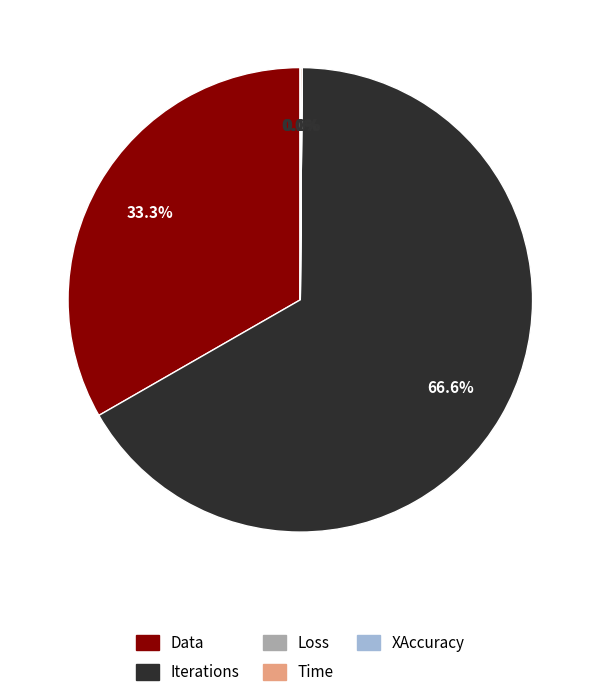

Which category has the biggest portion of the pie?

Iterations